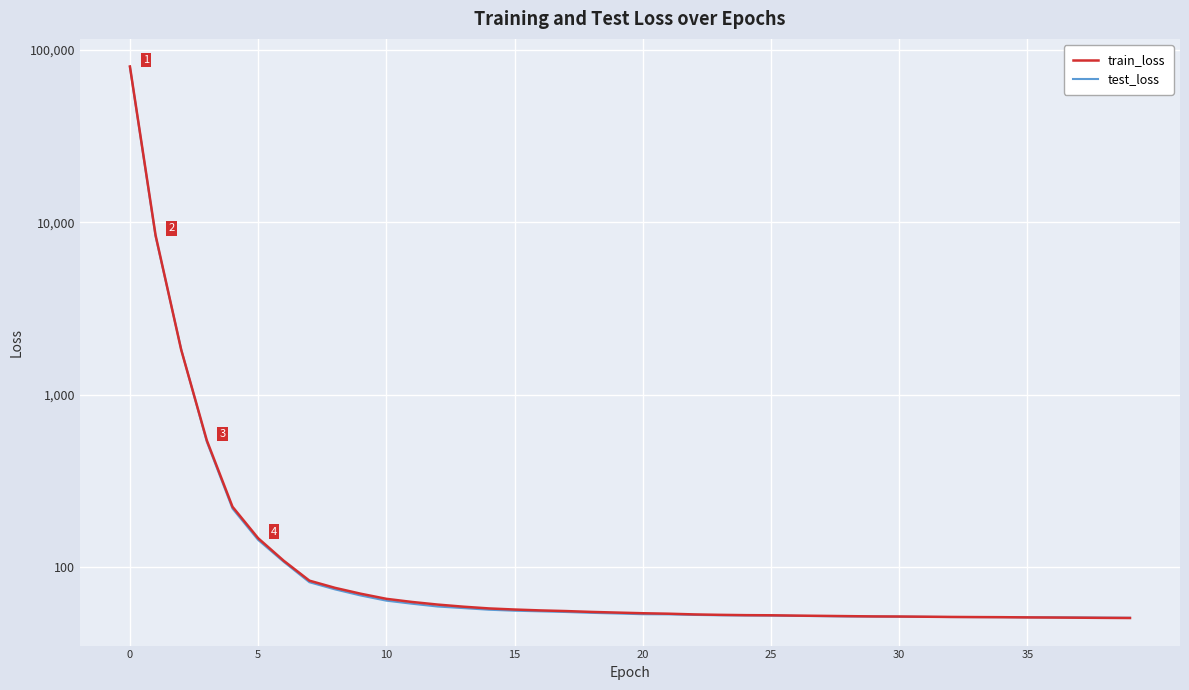

What is the label of the 37th point from the left?

36